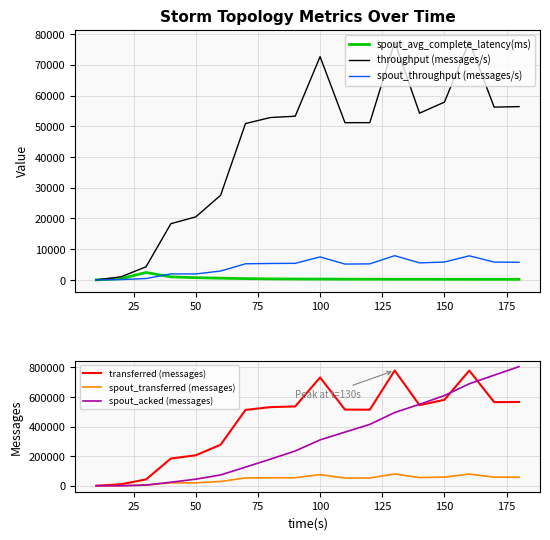

True or false: throughput (messages/s) and spout_avg_complete_latency(ms) intersect in this chart.

False